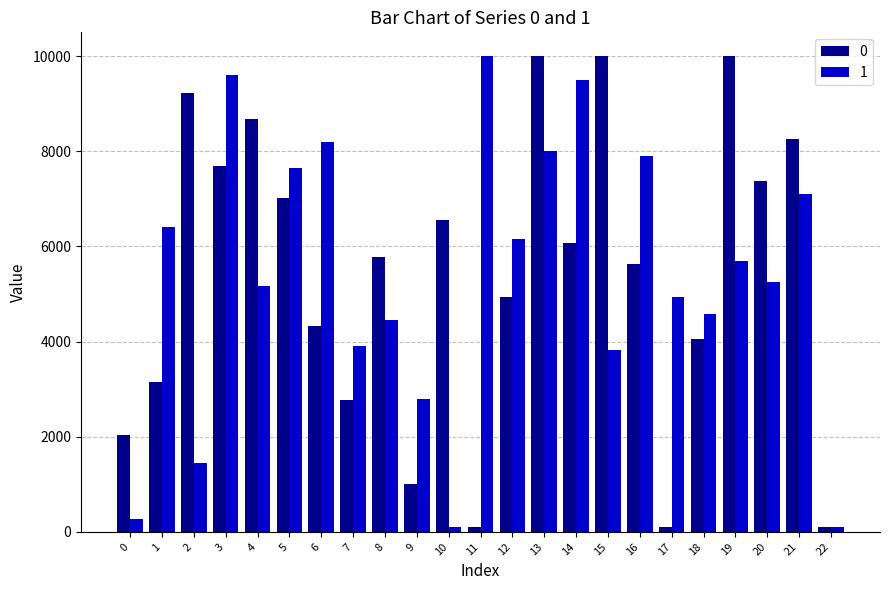

Where is 0 nearest to the value 5050?

12